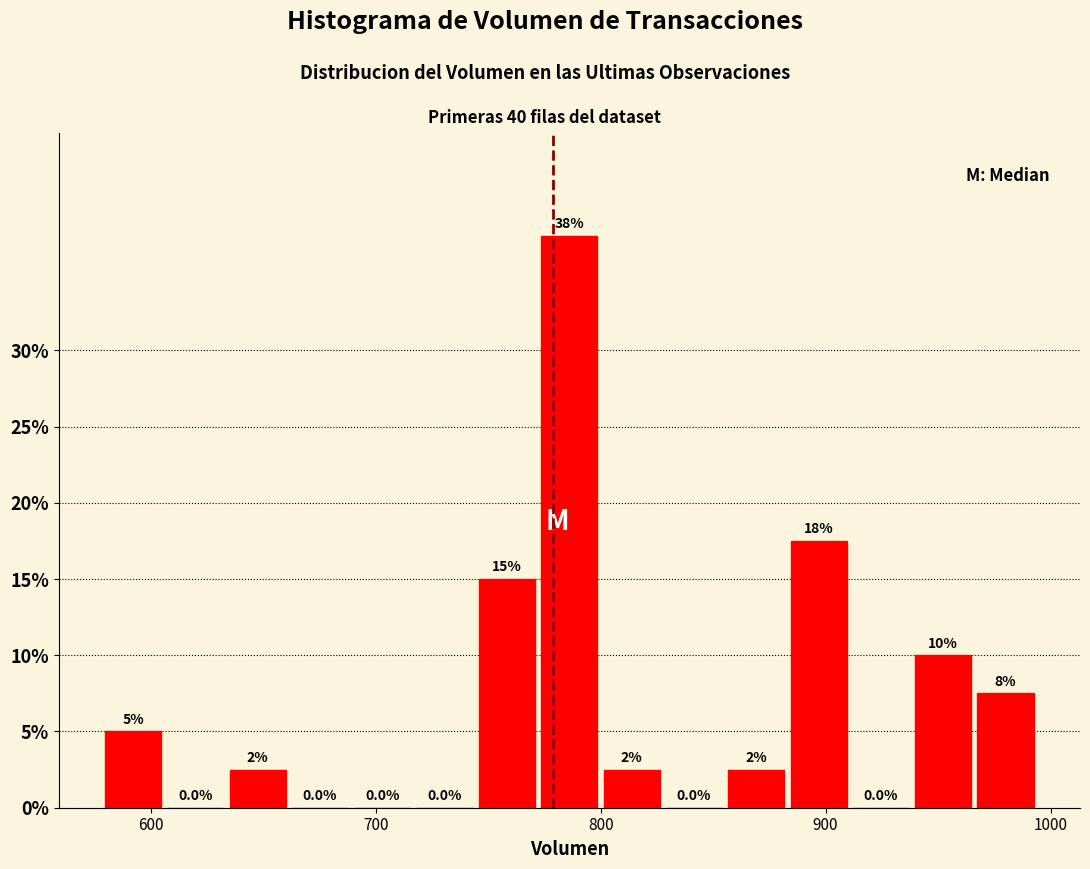

Read against the x-axis, roughly where is the centre of the tallest bar?

790